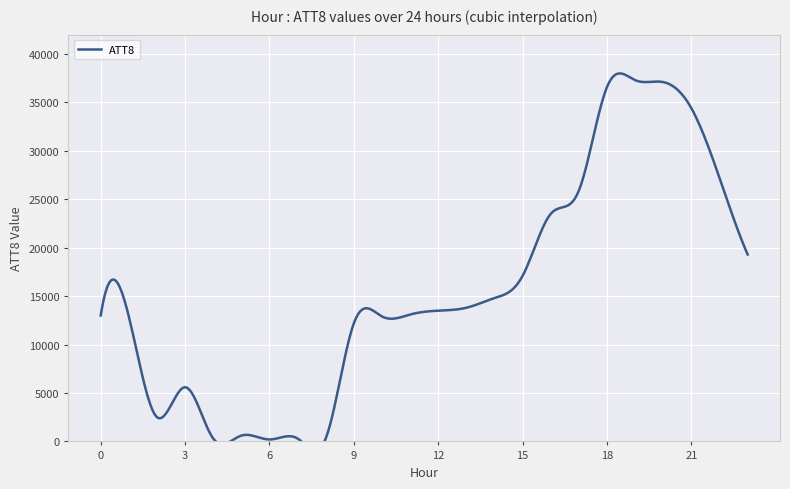

How many data points are less than 13500?

12